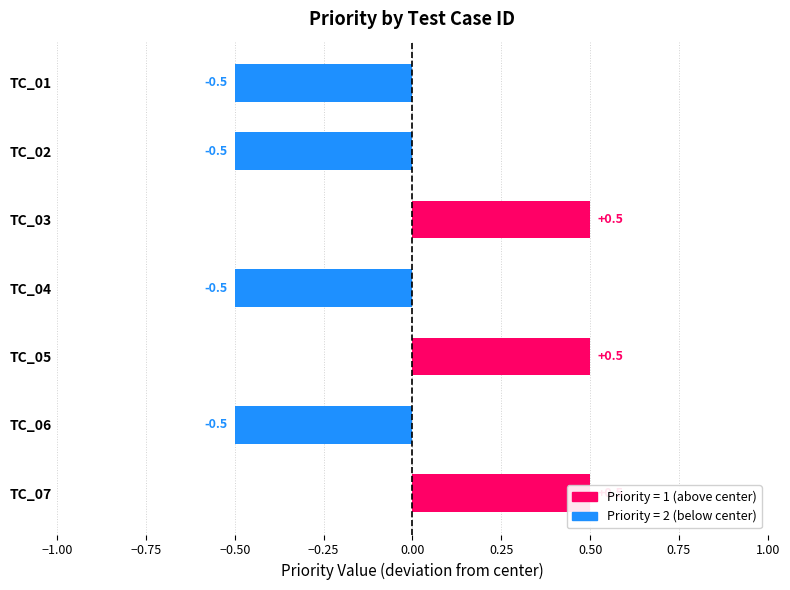

What is the sum of all values?

-0.5